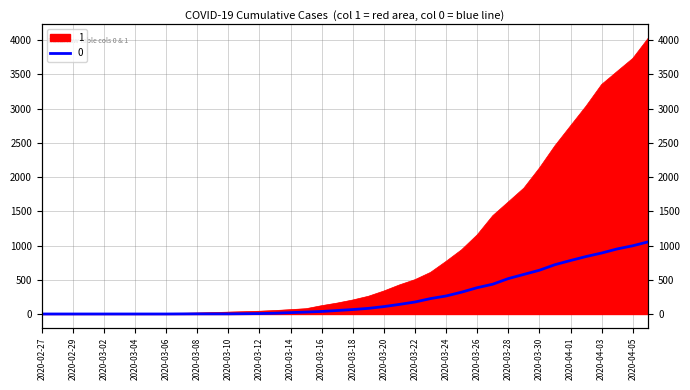

At which label does 1 first exceed 204?

2020-03-19